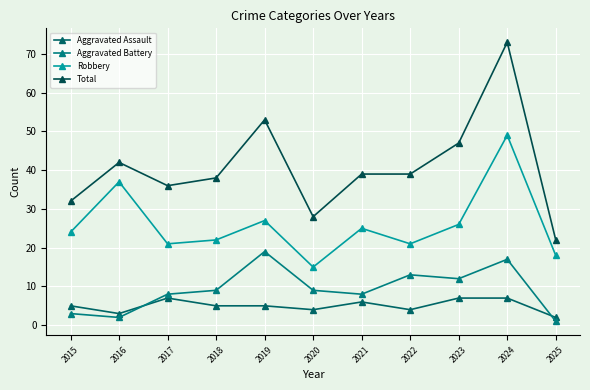

True or false: Aggravated Battery has a value of 13 at 2022.

True